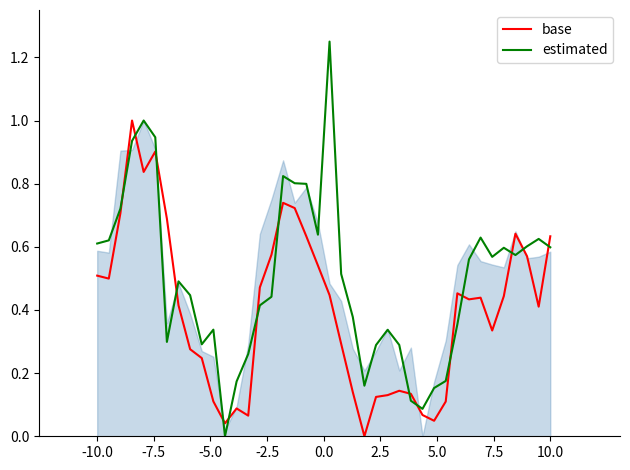

The value of estimated at 34 is 0.6. True or false?

True